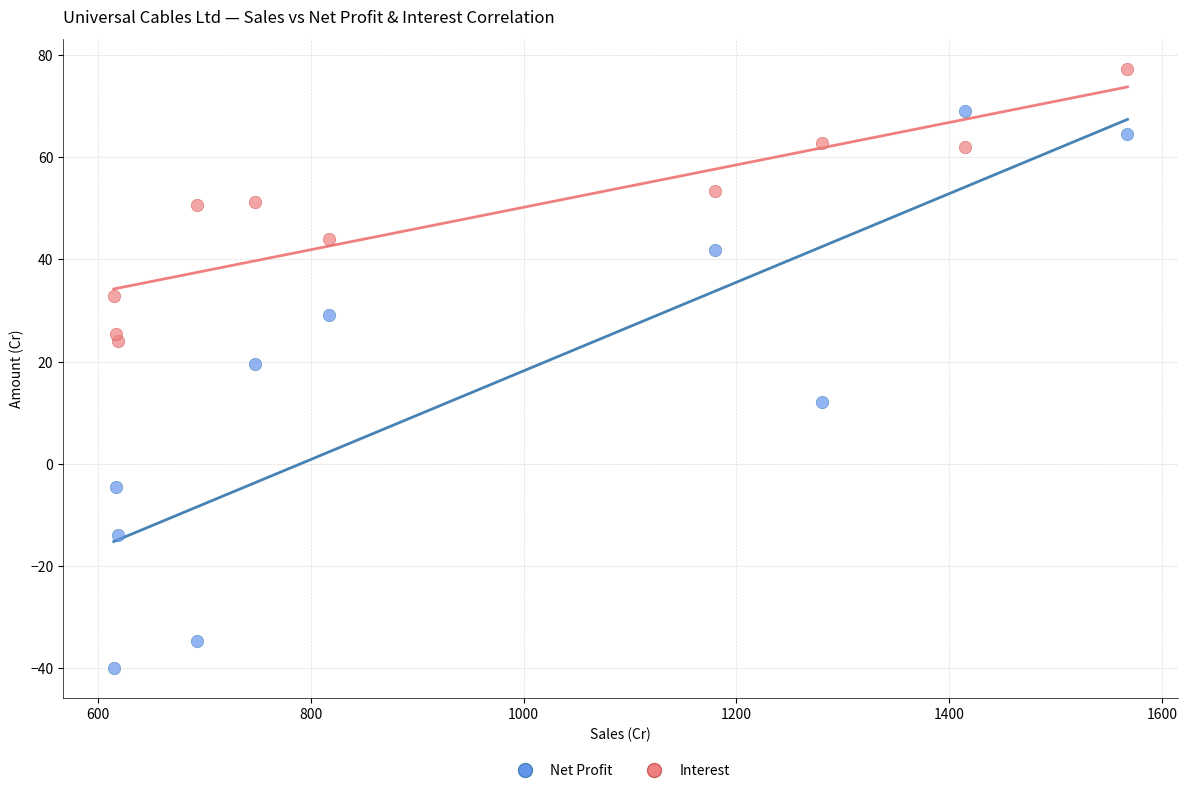

Across all series, what Y value is closest to 18?

19.6